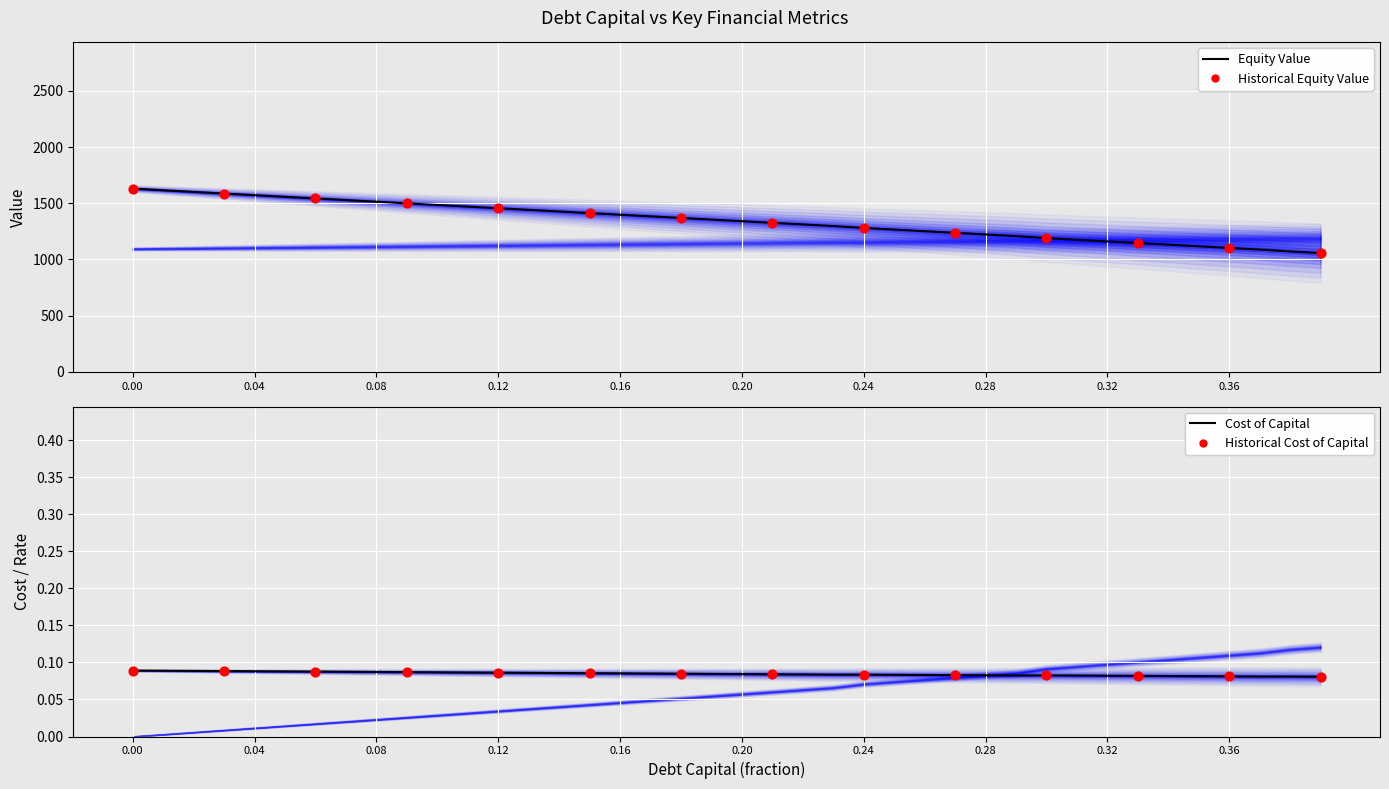

What is the total value across all series at 26?

2878.8